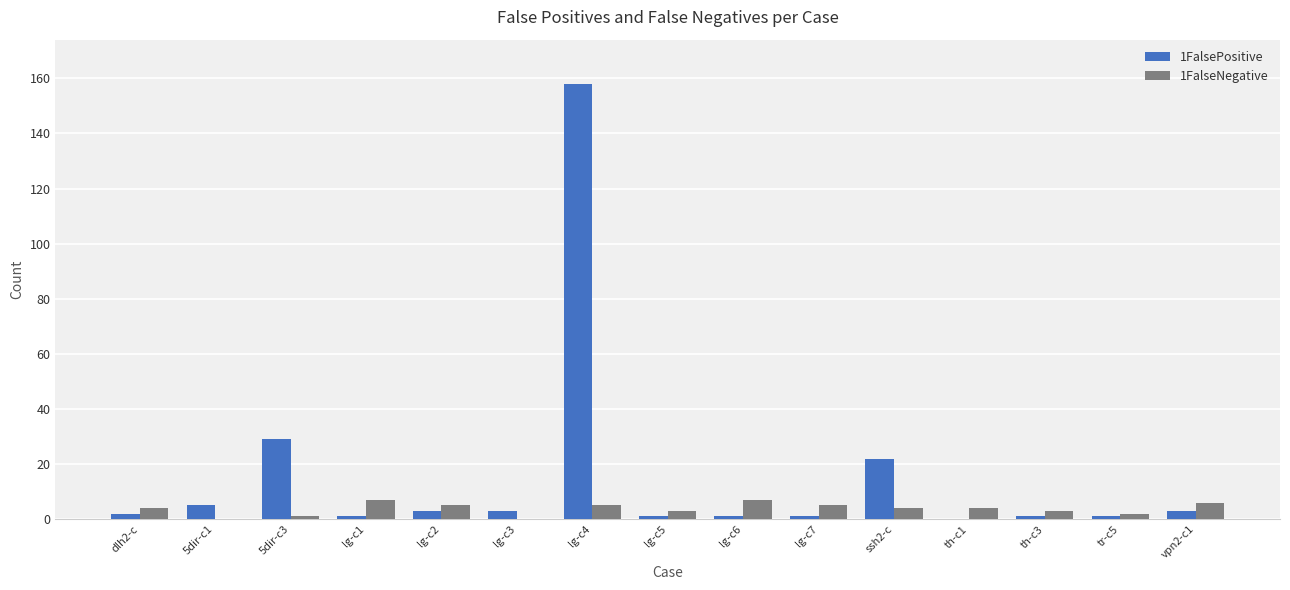

Are the bars grouped side by side (vs. stacked)?

Yes